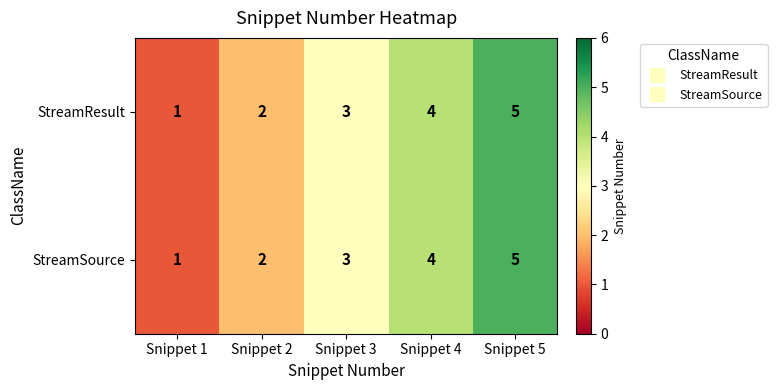

At which category is the sum across all series the highest?

Snippet 5